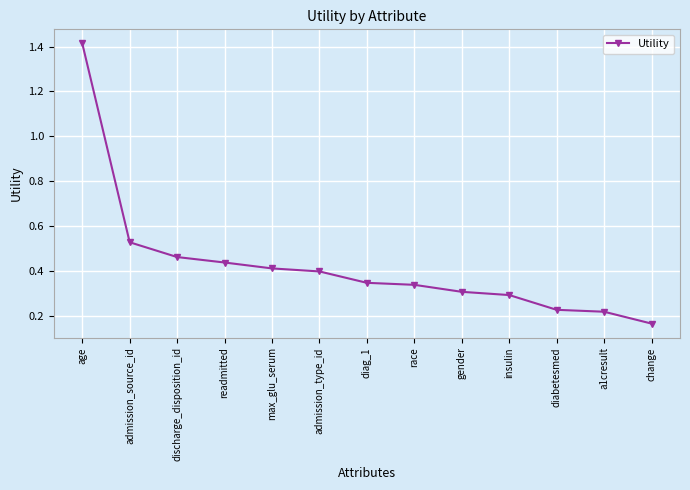

Count the values in the range 0 to 1.

12